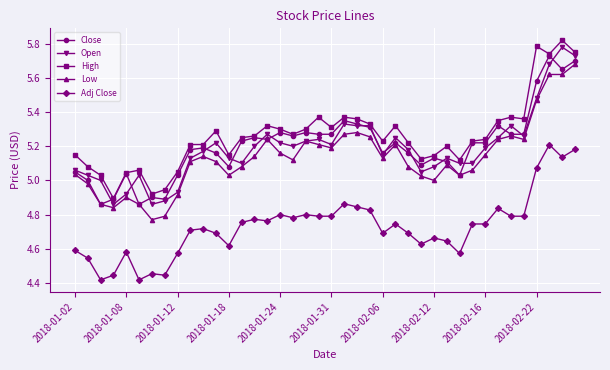

True or false: Adj Close has more than 2 points higher than both neighbors.

True